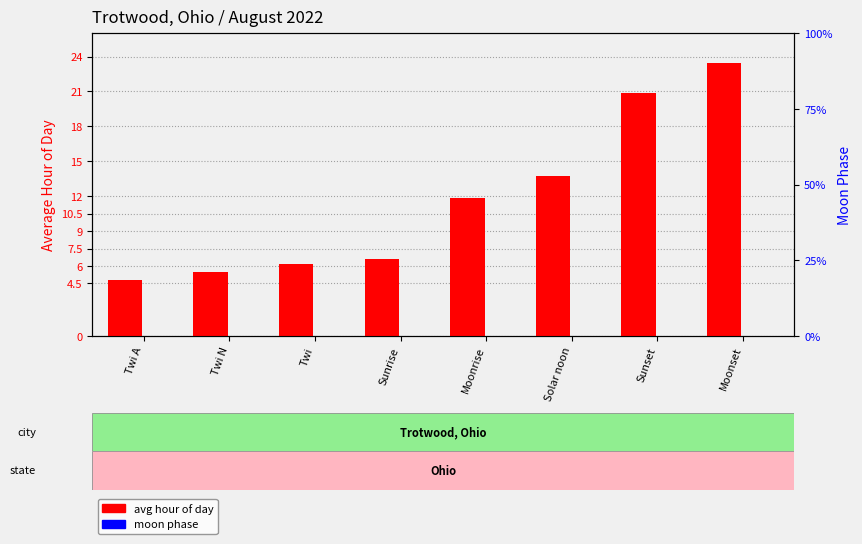

What position from the left is Moonset?

8